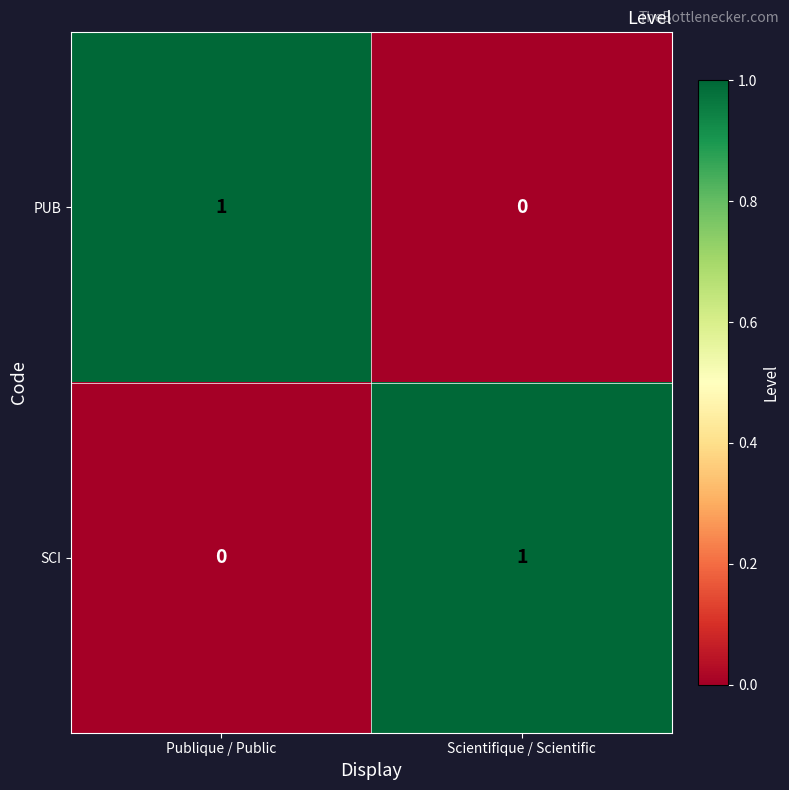

At how many categories does at least one series exceed 0?

2